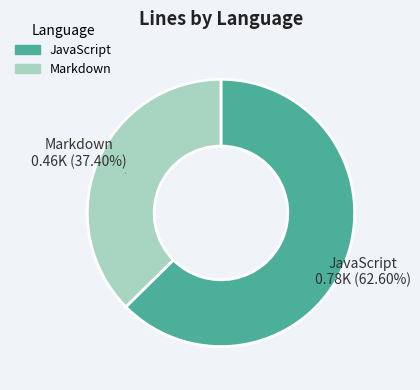

What percentage is the Markdown slice, to the nearest percent?

37%